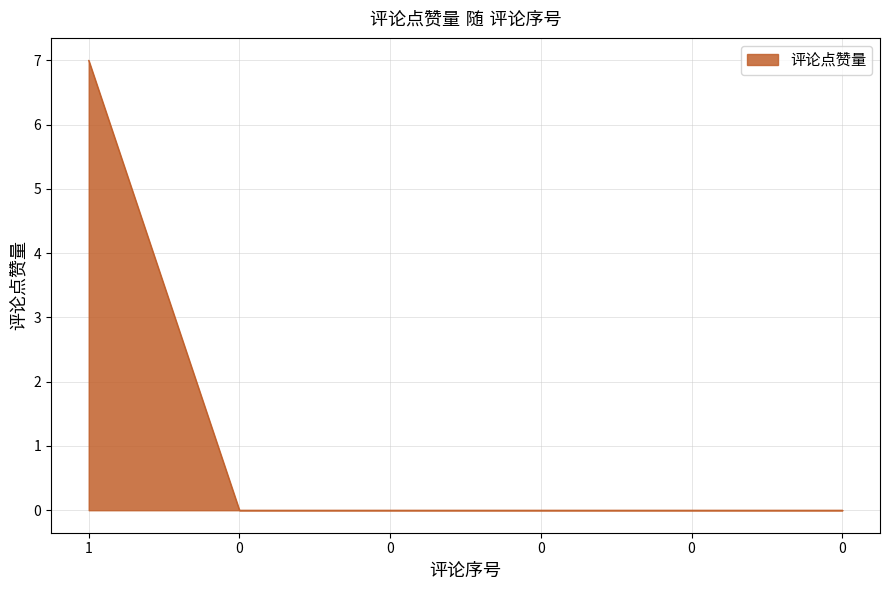

Count the number of categories in the chart.

6